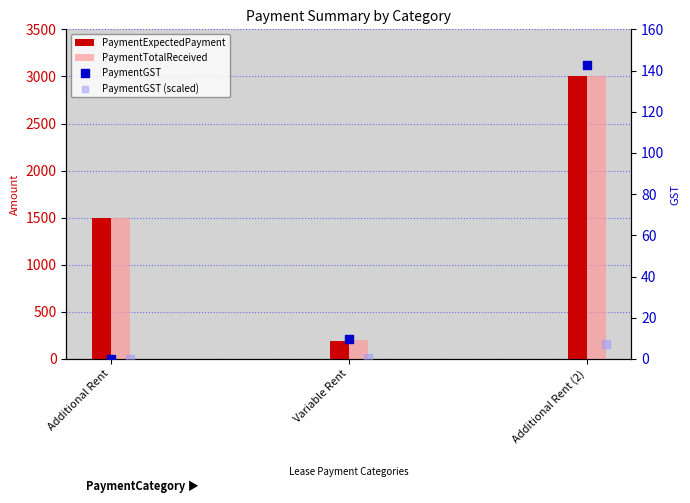

Which series reaches the minimum Y coordinate?

PaymentGST